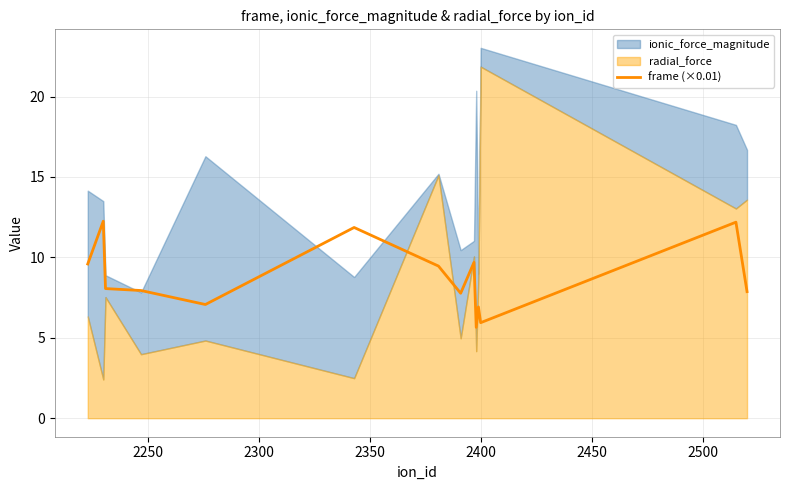

What is the minimum value for frame (×0.01)?

5.7